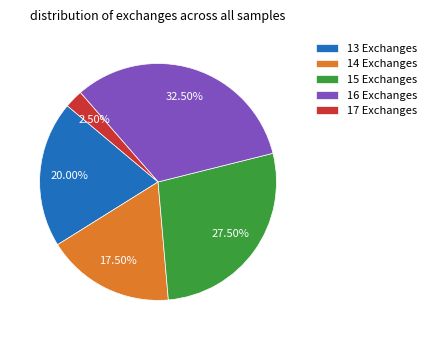

Is there any slice that represents more than half of the pie?

No